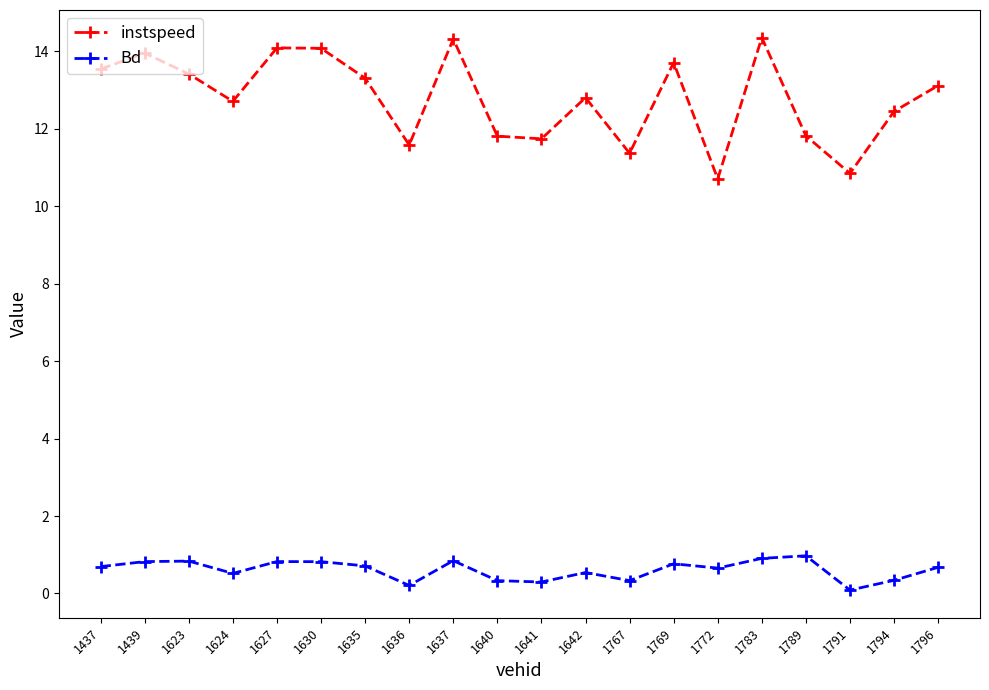

How many interior local valleys does the Bd series have?

6